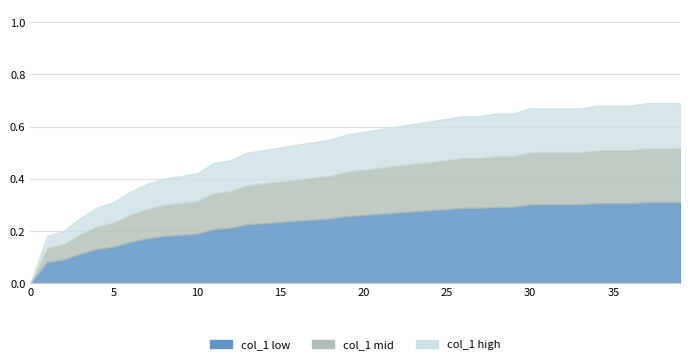

Which label corresponds to the largest value in the chart?

37